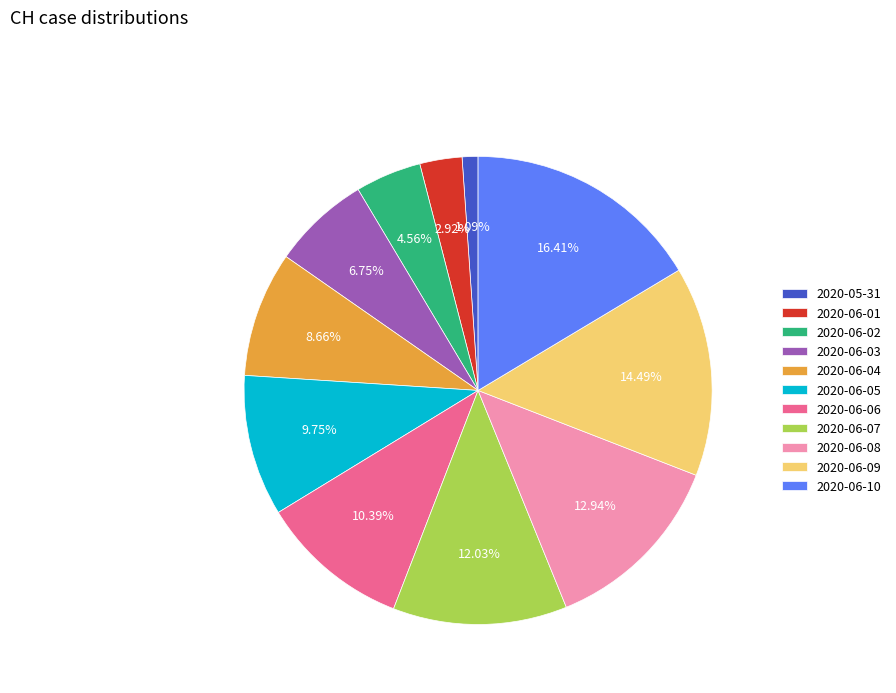

What portion of the pie excludes 2020-06-06?

89.6%